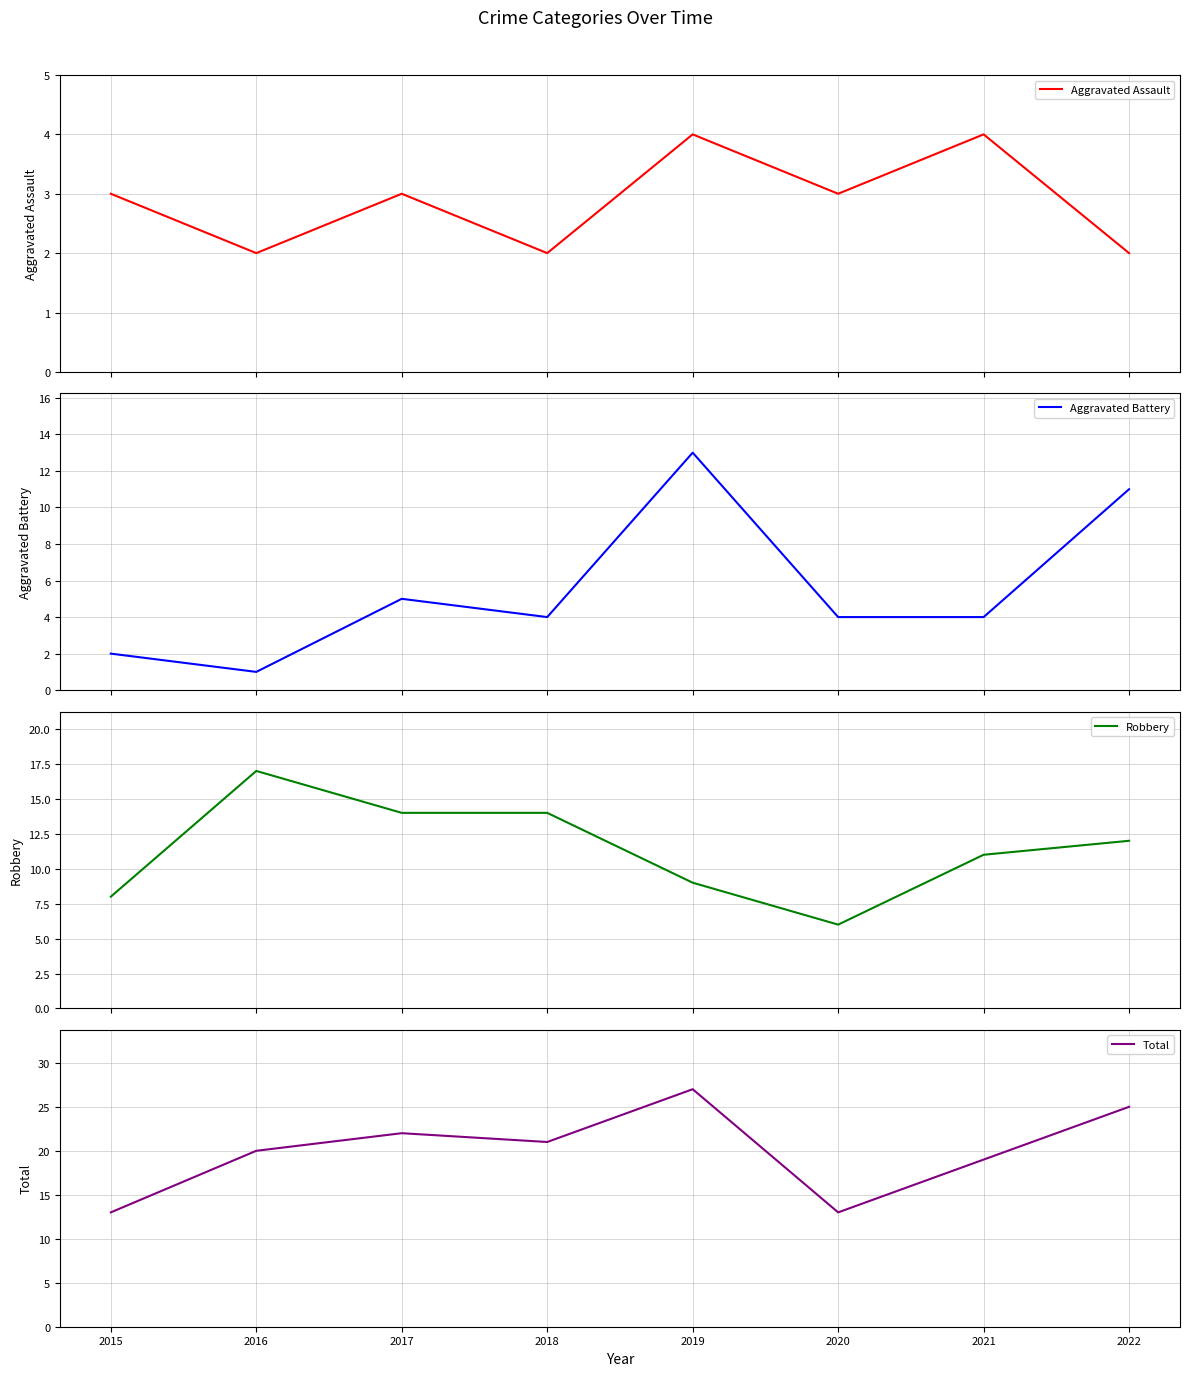

Reading left to right, extract all data points from this chart.

Aggravated Assault: 3	2	3	2	4	3	4	2
Aggravated Battery: 2	1	5	4	13	4	4	11
Robbery: 8	17	14	14	9	6	11	12
Total: 13	20	22	21	27	13	19	25